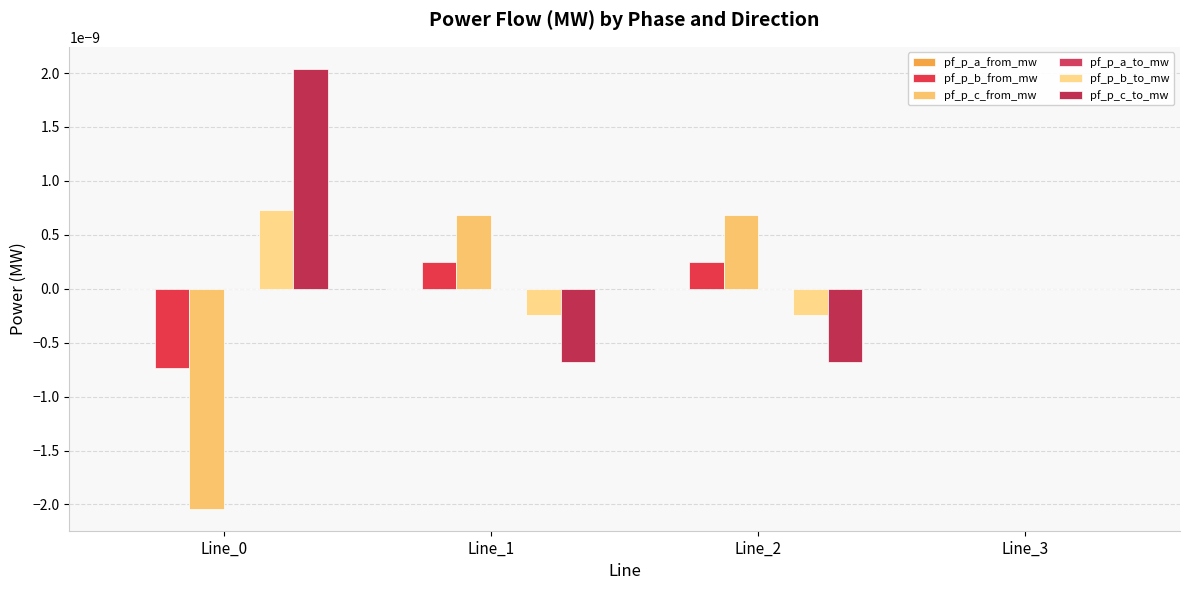

Which series has the largest total across all categories?

pf_p_c_to_mw